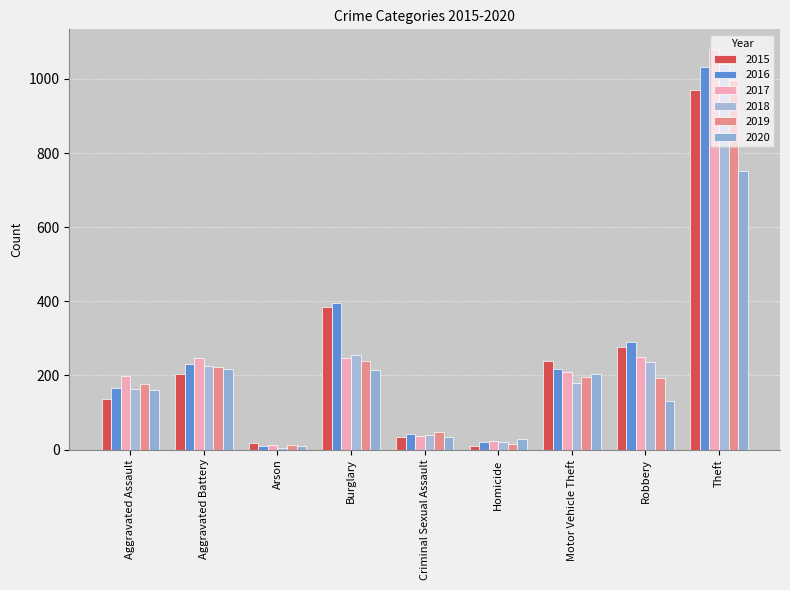

How many values in the 2019 series are below 194?

4